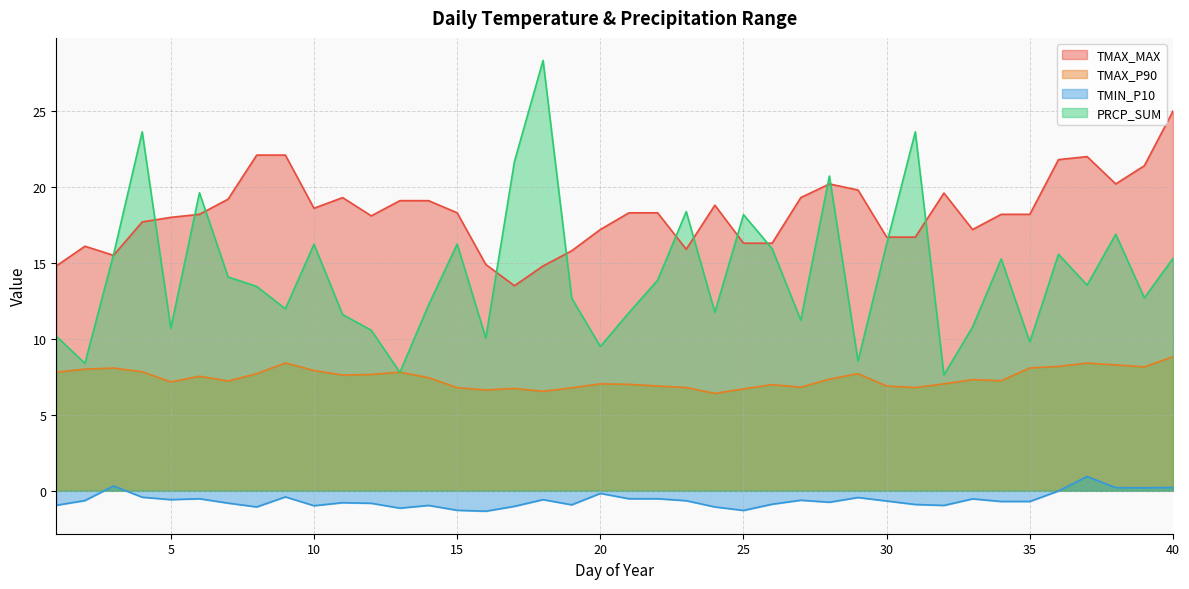

True or false: TMAX_MAX has more than 0 interior local peaks.

True